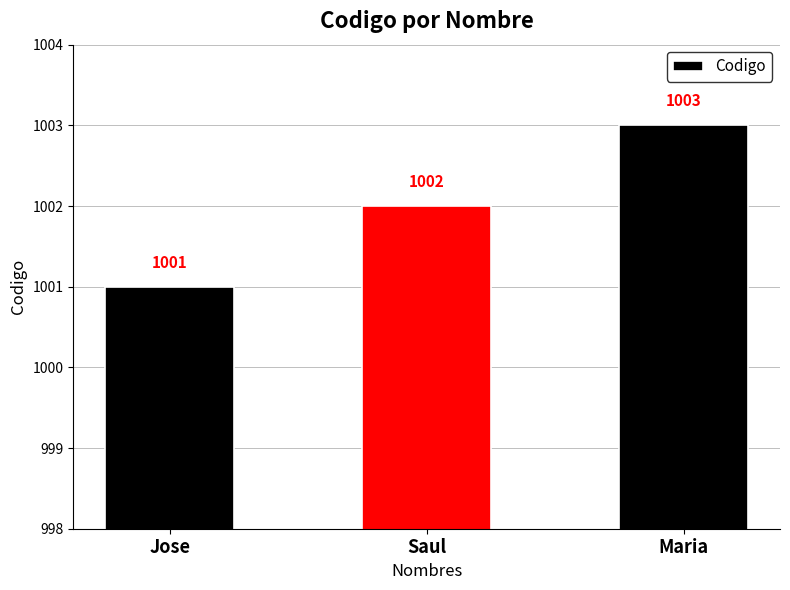

Which label corresponds to the largest value in the chart?

Maria